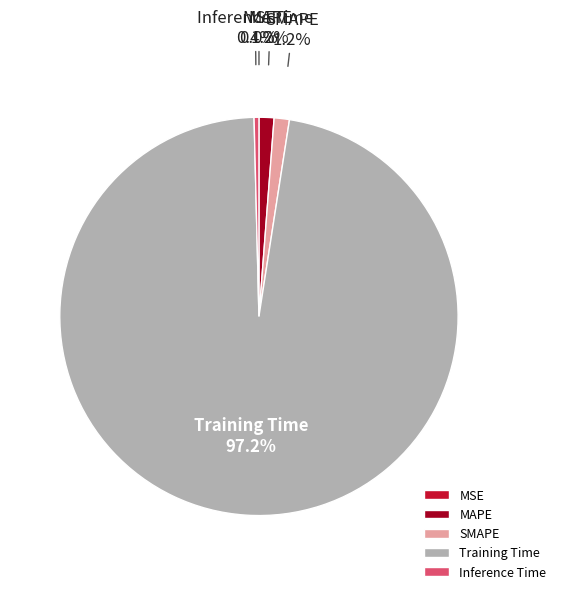

Is the sum of Training Time and MAPE greater than half?

Yes